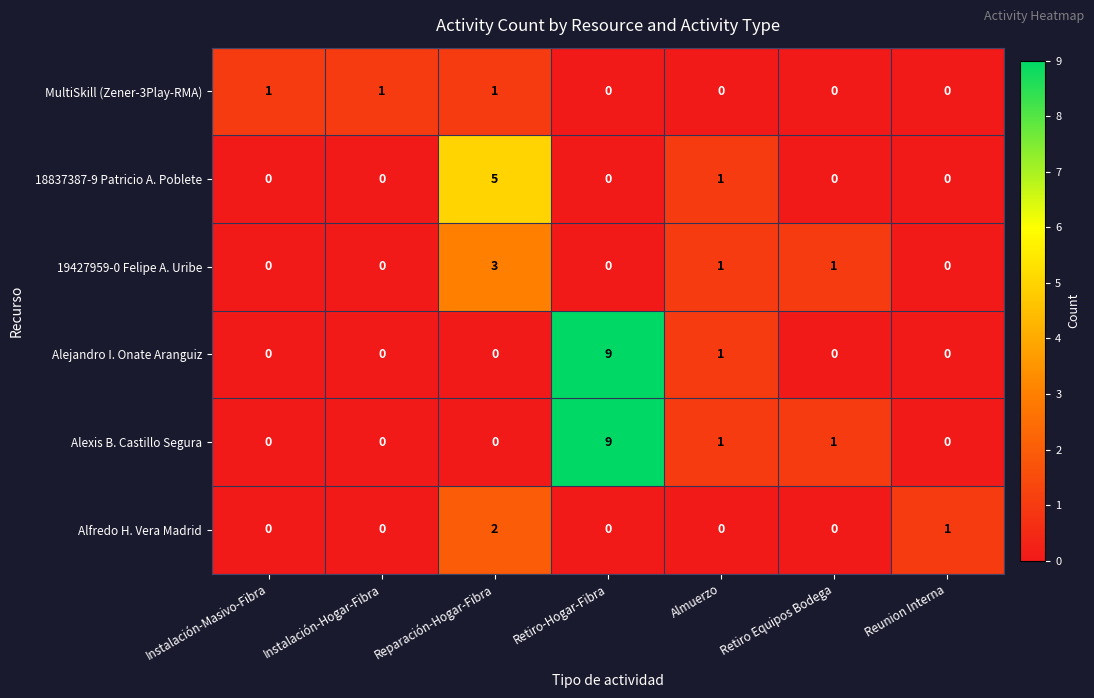

Which category has the highest value across all series?

Retiro-Hogar-Fibra